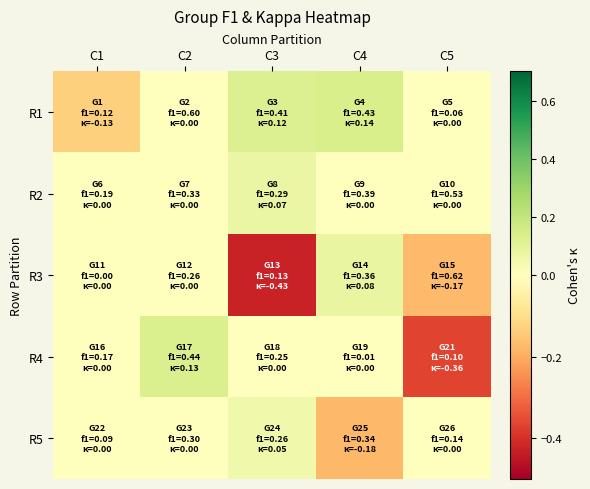

Which series has the largest range (max minus min)?

R3